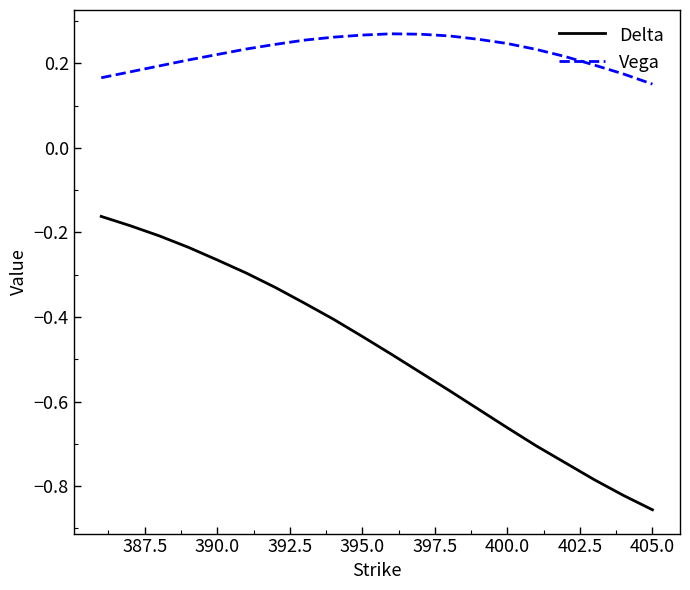

True or false: Vega and Delta intersect in this chart.

False